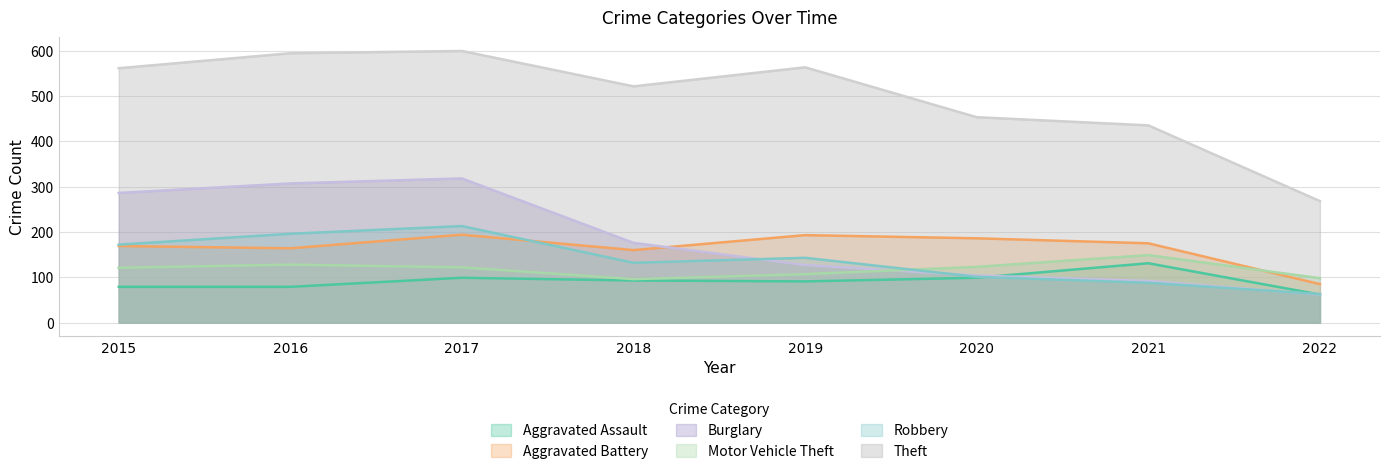

At how many categories does at least one series exceed 212?

8